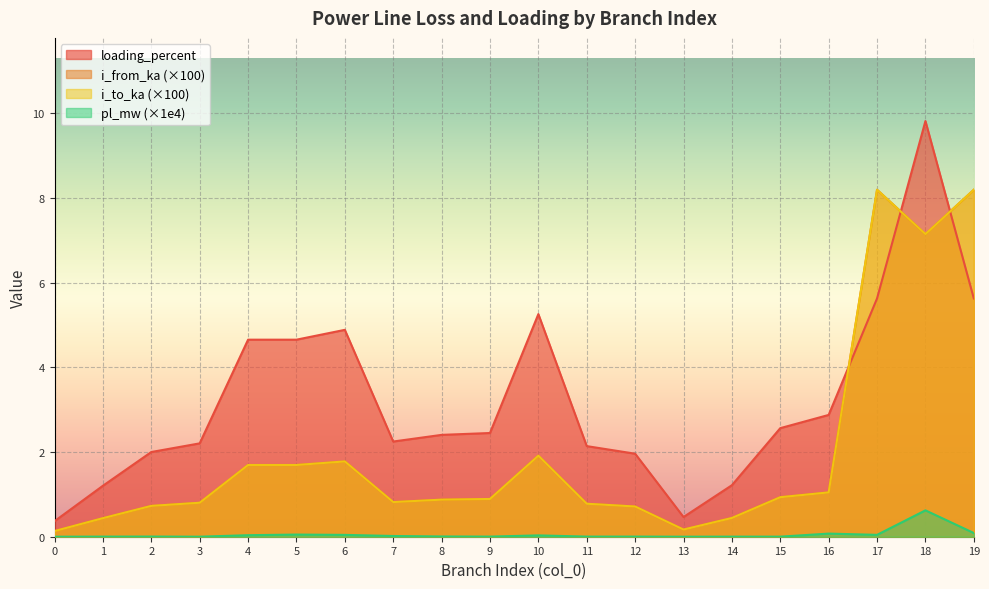

Which series has the widest spread of values?

loading_percent